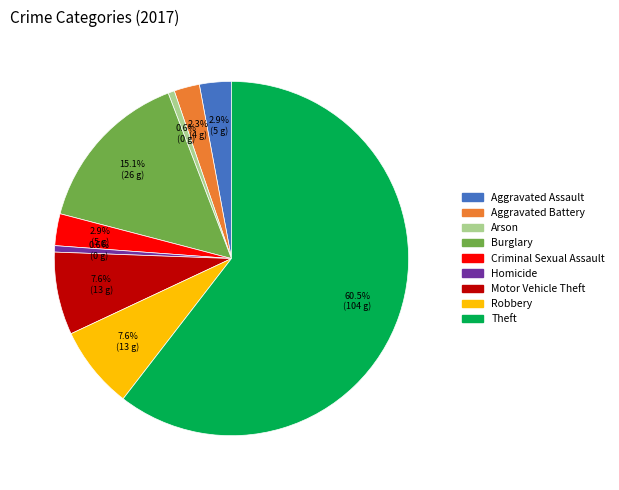

Which has a higher value, Motor Vehicle Theft or Aggravated Battery?

Motor Vehicle Theft